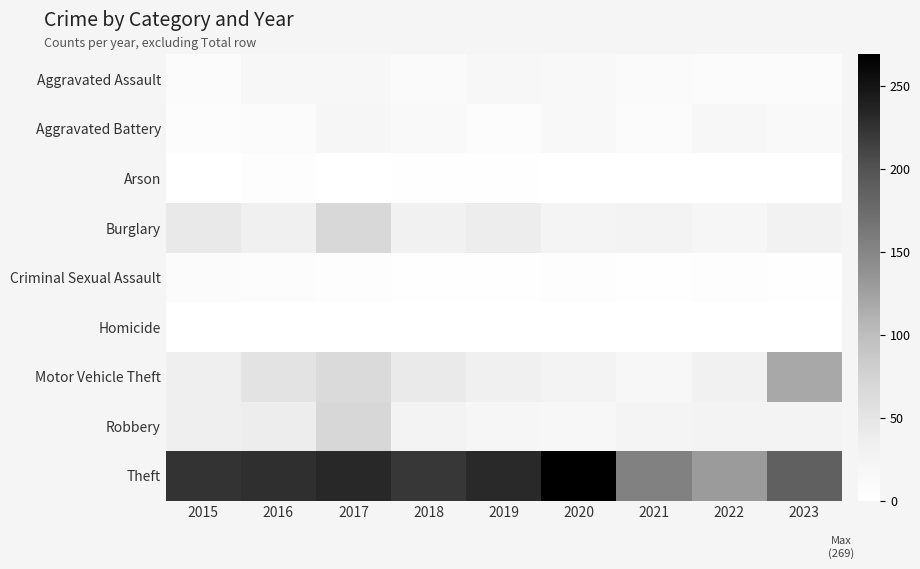

At which category is the sum across all series the highest?

2017